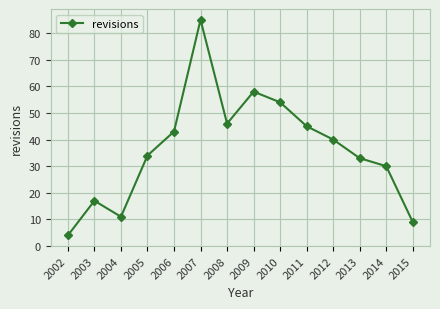

The chart shows a value of 40 at 2012. True or false?

True